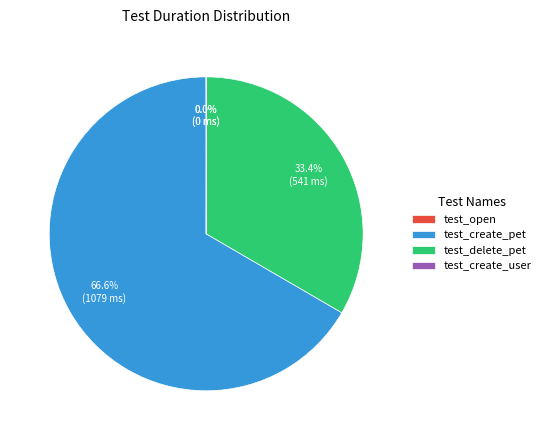

Which category has the biggest portion of the pie?

test_create_pet